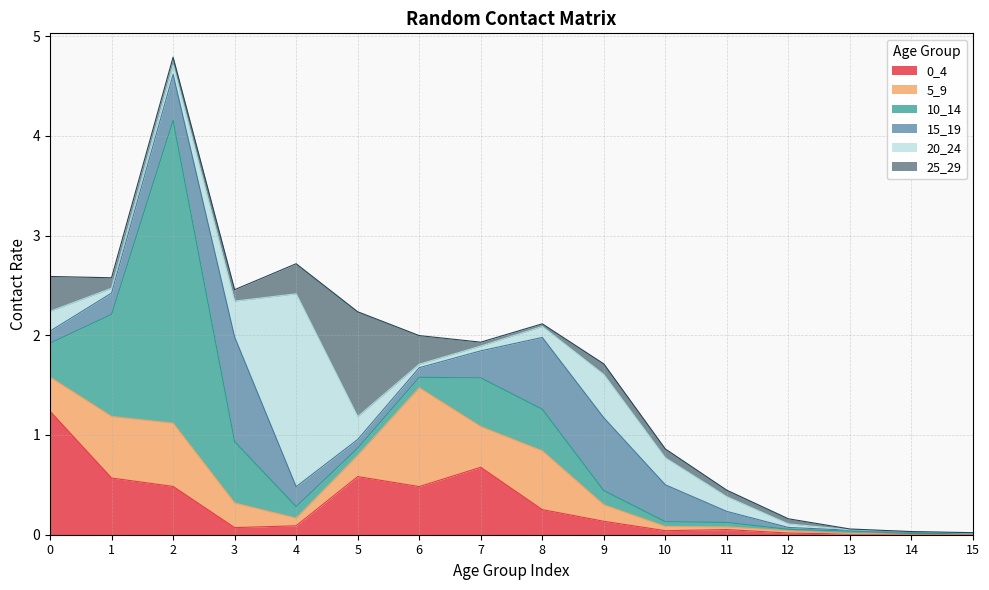

Rank the series by their maximum value, from lowest to highest.

5_9, 15_19, 25_29, 0_4, 20_24, 10_14